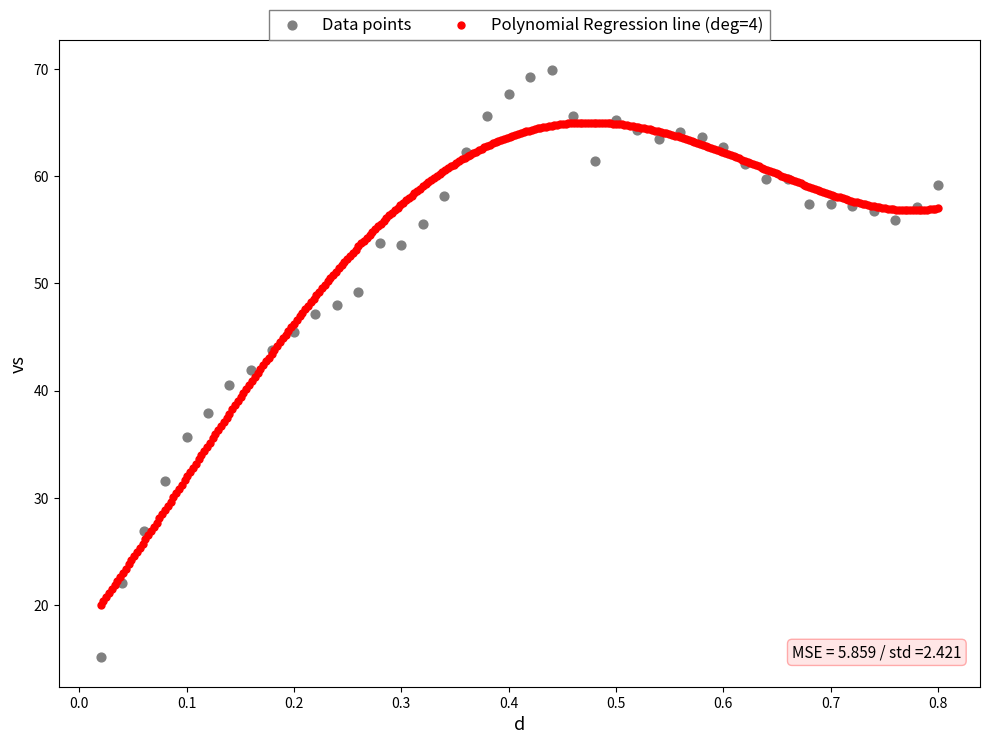

Which series reaches the maximum Y coordinate?

Data points